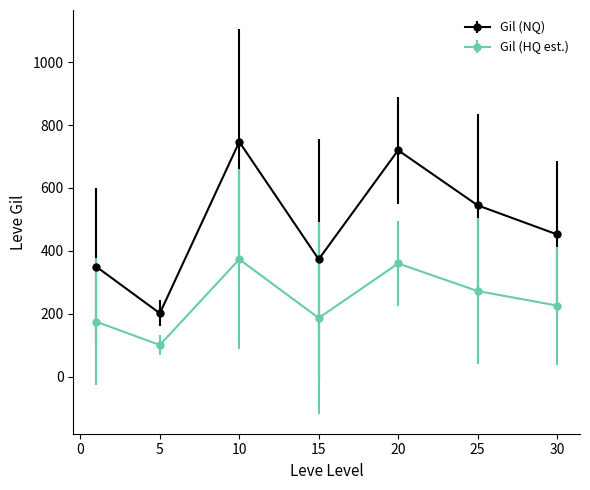

Which series has the largest range (max minus min)?

Gil (NQ)